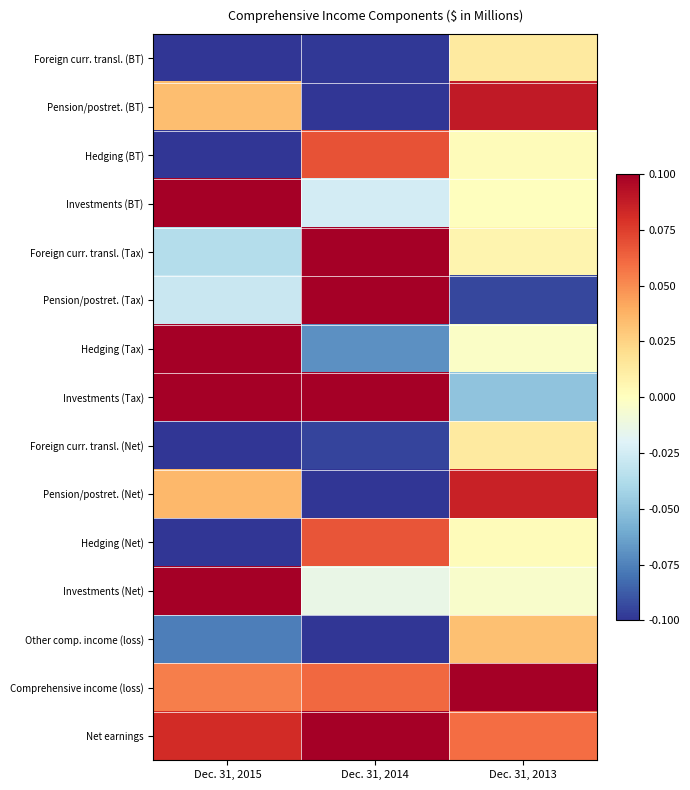

Reading left to right, extract all data points from this chart.

Foreign curr. transl. (BT): Dec. 31, 2015=-0.1	Dec. 31, 2014=-0.1	Dec. 31, 2013=0.0
Pension/postret. (BT): Dec. 31, 2015=0.0	Dec. 31, 2014=-0.1	Dec. 31, 2013=0.1
Hedging (BT): Dec. 31, 2015=-0.1	Dec. 31, 2014=0.1	Dec. 31, 2013=0.0
Investments (BT): Dec. 31, 2015=0.1	Dec. 31, 2014=-0.0	Dec. 31, 2013=0.0
Foreign curr. transl. (Tax): Dec. 31, 2015=-0.0	Dec. 31, 2014=0.1	Dec. 31, 2013=0.0
Pension/postret. (Tax): Dec. 31, 2015=-0.0	Dec. 31, 2014=0.1	Dec. 31, 2013=-0.1
Hedging (Tax): Dec. 31, 2015=0.1	Dec. 31, 2014=-0.1	Dec. 31, 2013=-0.0
Investments (Tax): Dec. 31, 2015=0.1	Dec. 31, 2014=0.1	Dec. 31, 2013=-0.1
Foreign curr. transl. (Net): Dec. 31, 2015=-0.1	Dec. 31, 2014=-0.1	Dec. 31, 2013=0.0
Pension/postret. (Net): Dec. 31, 2015=0.0	Dec. 31, 2014=-0.1	Dec. 31, 2013=0.1
Hedging (Net): Dec. 31, 2015=-0.1	Dec. 31, 2014=0.1	Dec. 31, 2013=0.0
Investments (Net): Dec. 31, 2015=0.1	Dec. 31, 2014=-0.0	Dec. 31, 2013=-0.0
Other comp. income (loss): Dec. 31, 2015=-0.1	Dec. 31, 2014=-0.1	Dec. 31, 2013=0.0
Comprehensive income (loss): Dec. 31, 2015=0.1	Dec. 31, 2014=0.1	Dec. 31, 2013=0.1
Net earnings: Dec. 31, 2015=0.1	Dec. 31, 2014=0.1	Dec. 31, 2013=0.1